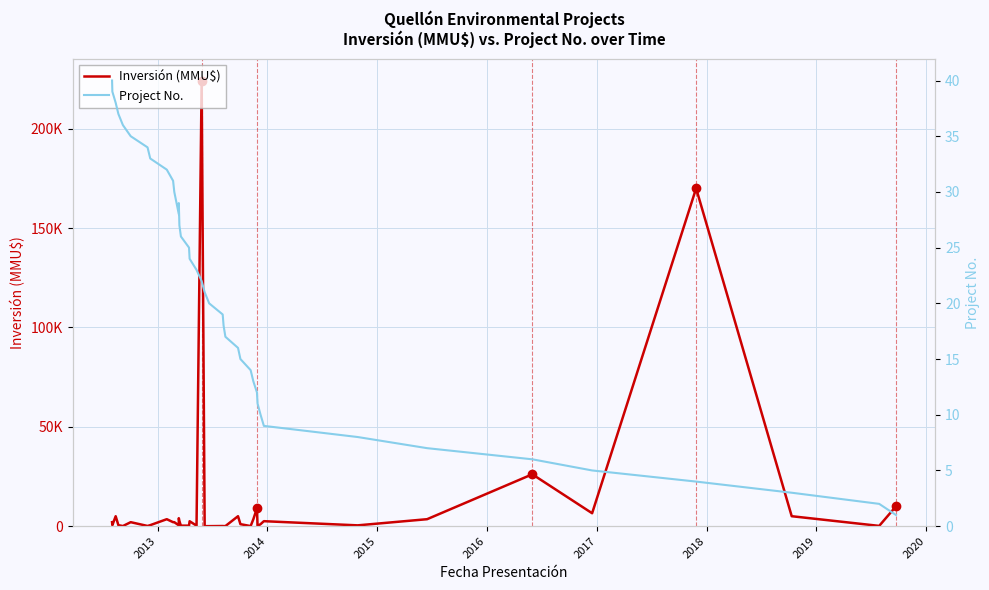

What is the average value of the Inversión (MMU$) series?

12402